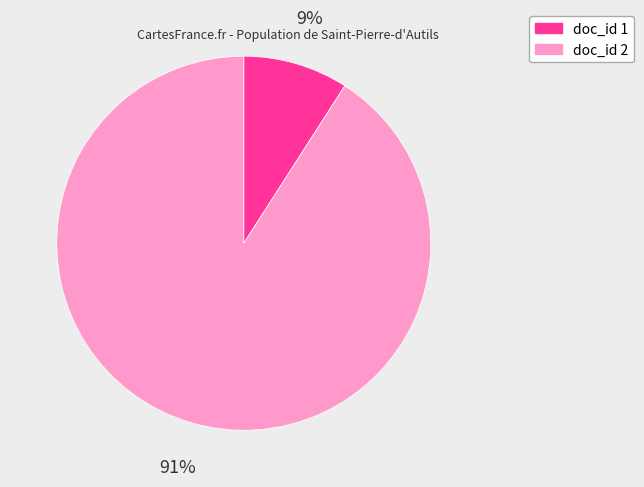

To the nearest percent, what is the difference between the largest and smallest slice percentages?

82%